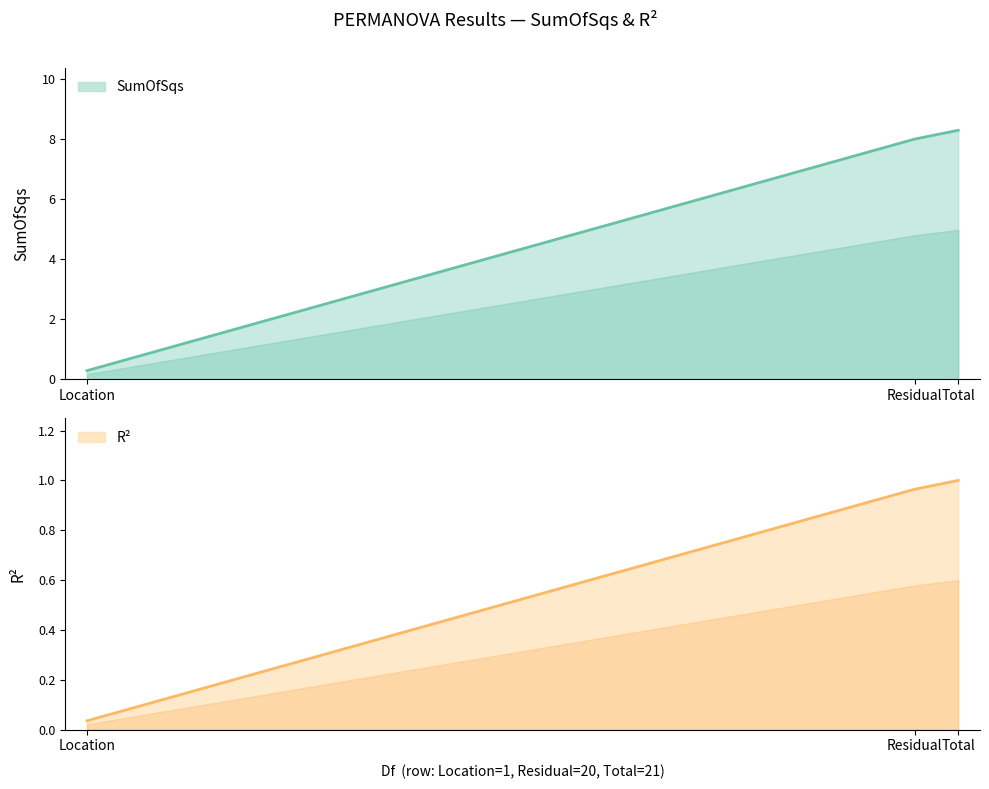

At which label does SumOfSqs first exceed 8?

Residual